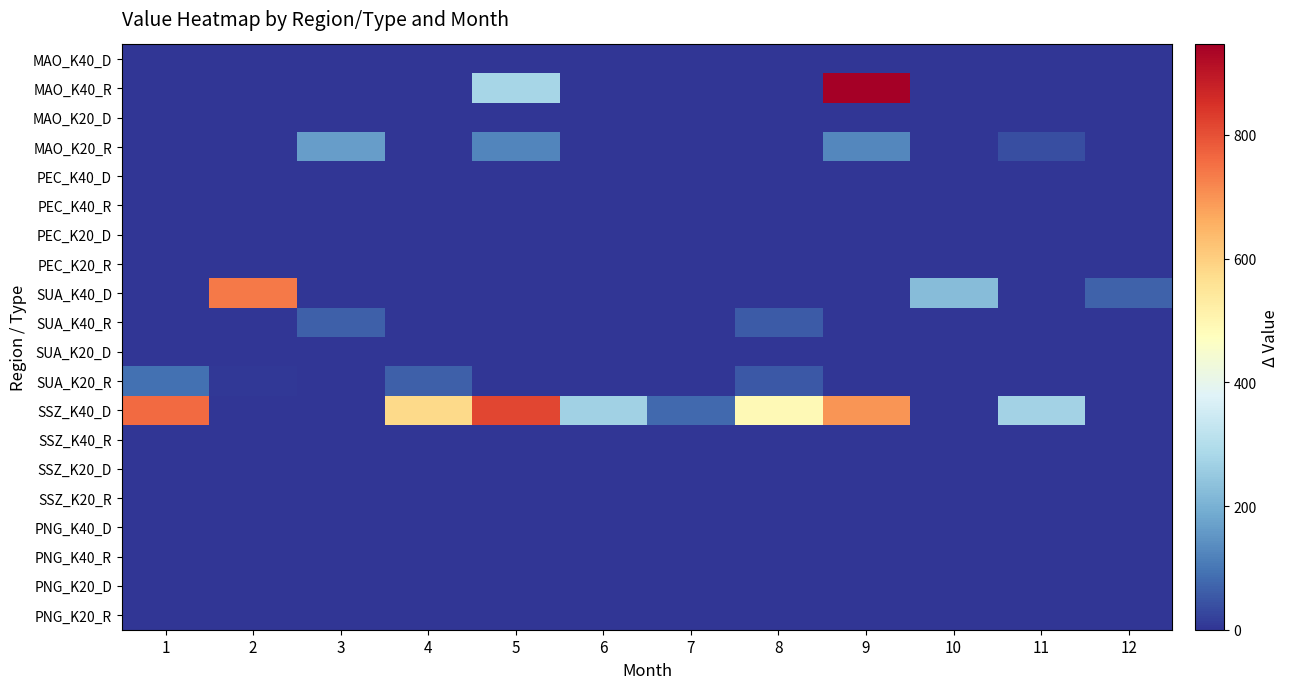

At which category is the sum across all series the highest?

9